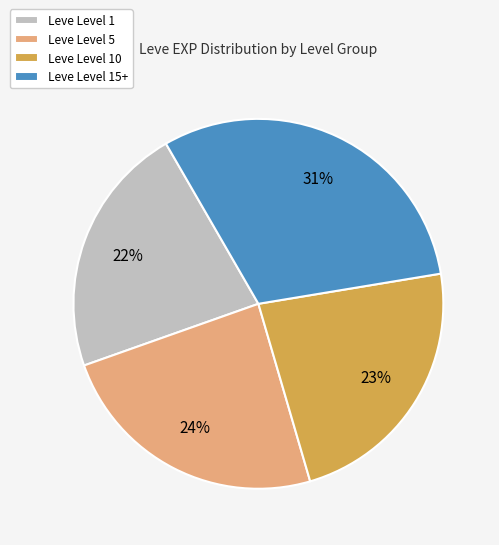

To the nearest percent, what is the difference between the Leve Level 5 and Leve Level 1 slice percentages?

2%